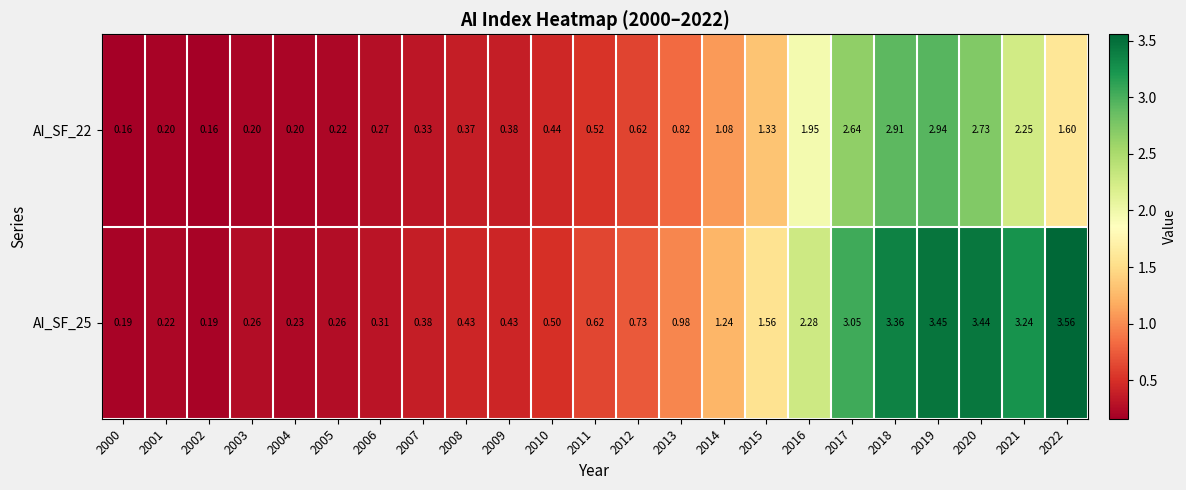

Which series has the largest range (max minus min)?

AI_SF_25